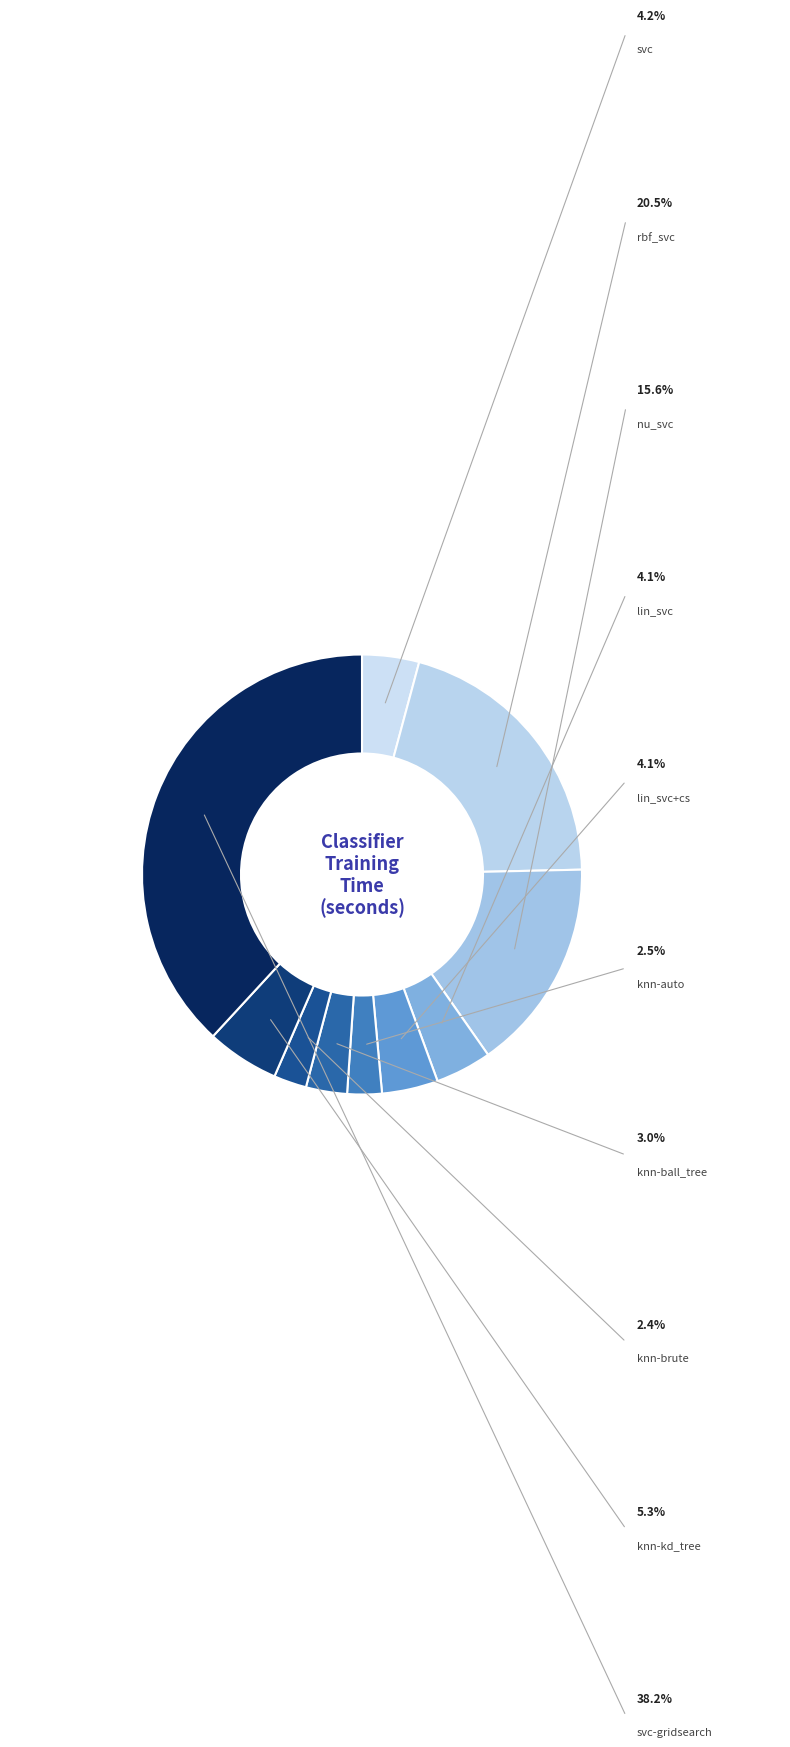

Which category has the biggest portion of the pie?

svc-gridsearch